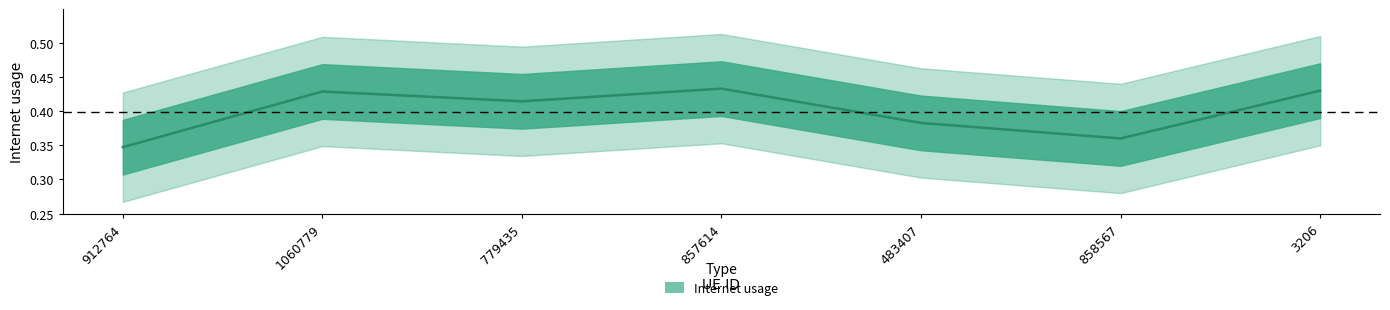

What is the label of the 7th point from the right?

912764